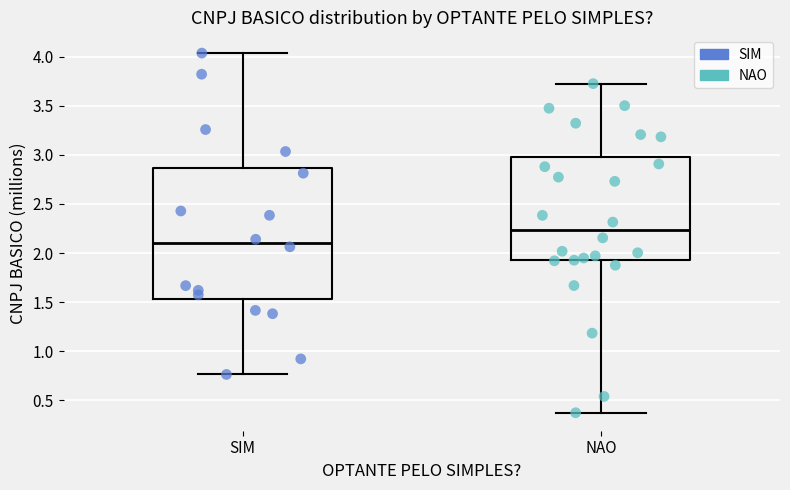

Which box has the highest median line?

NAO